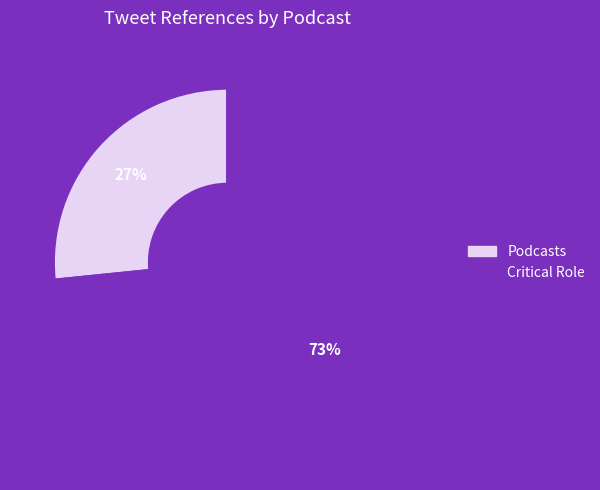

To the nearest percent, what percentage of the pie is Critical Role?

73%